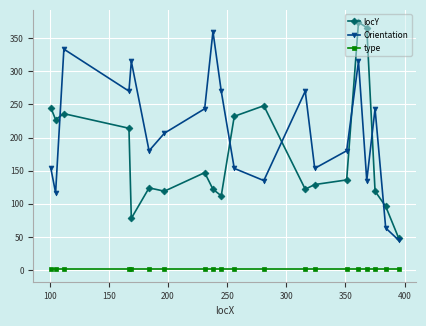

List the series in order of their peak value, lowest first.

type, Orientation, locY